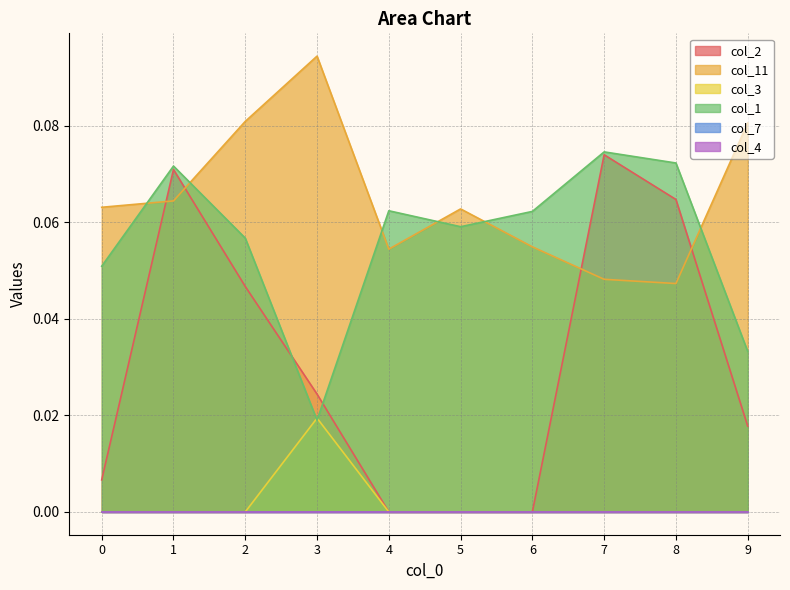

Does the chart have visible grid lines?

Yes